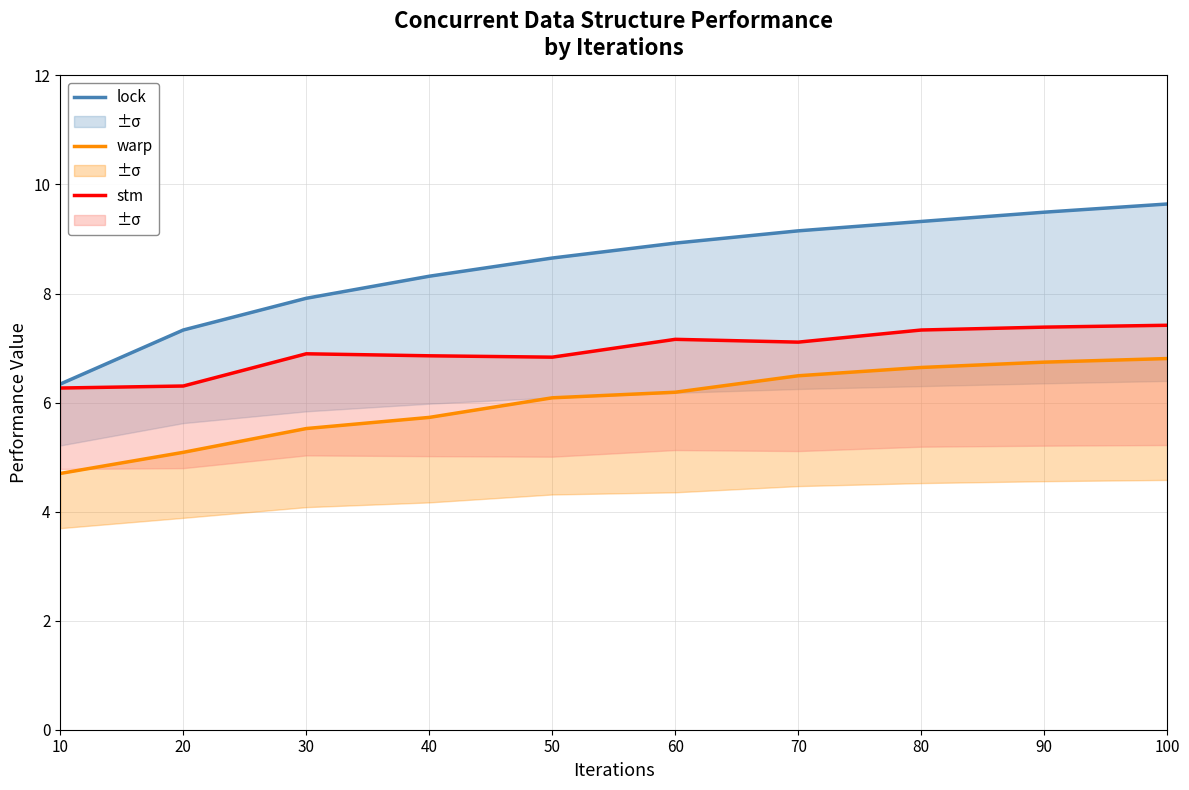

The value of lock at 90 is 15.8. True or false?

False